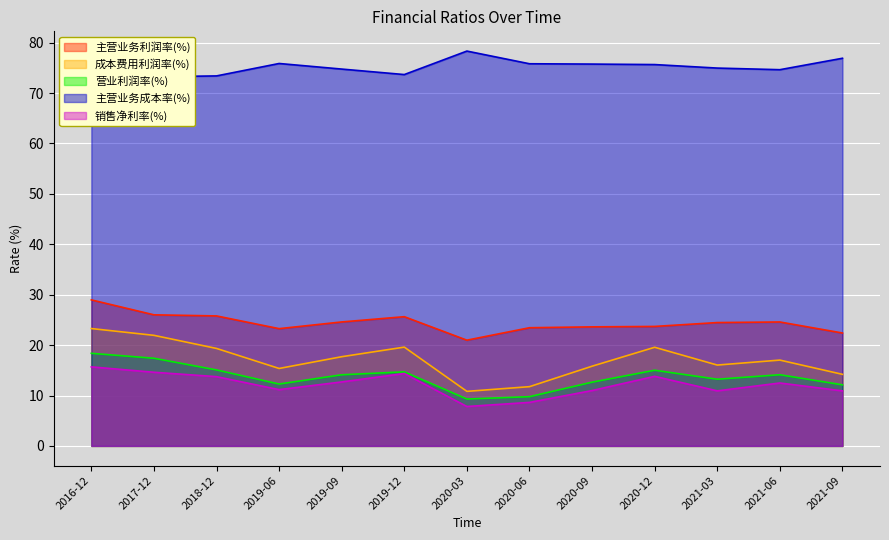

What is the maximum value shown in the chart?

78.3